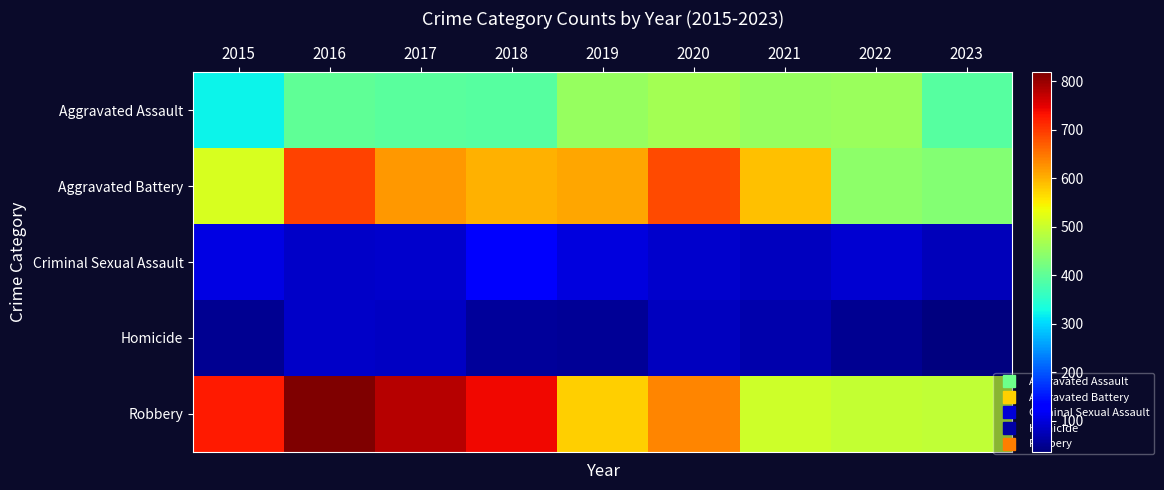

Which series changed the most between 2015 and 2022?

Robbery